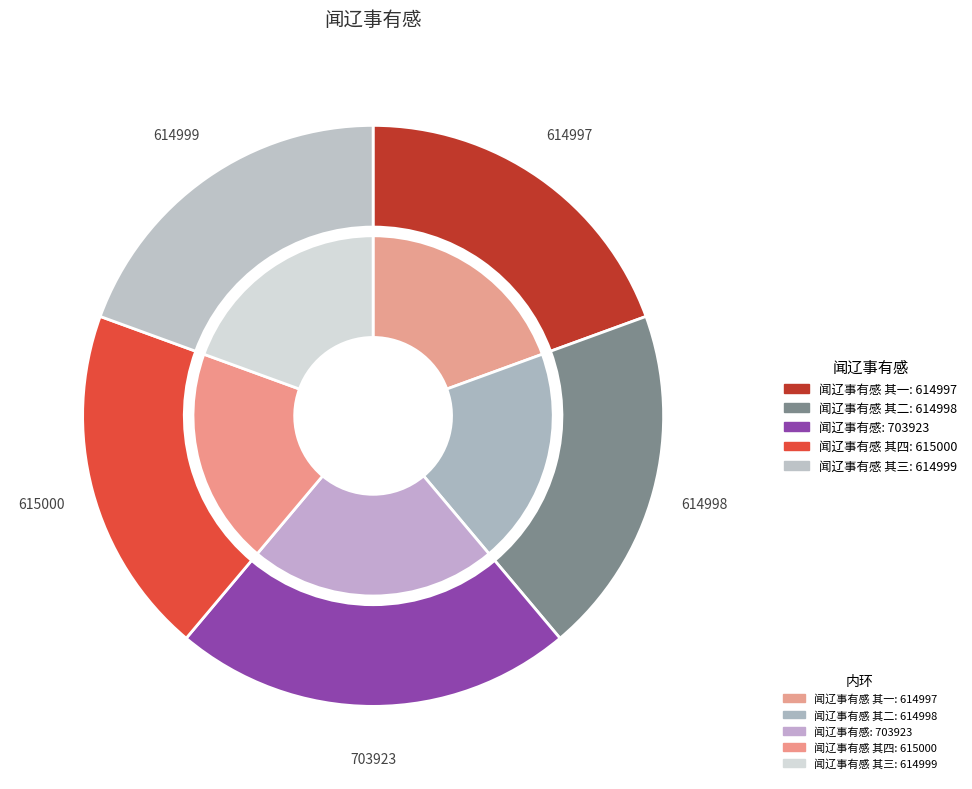

True or false: 闻辽事有感 其三 accounts for 19% of the total.

True